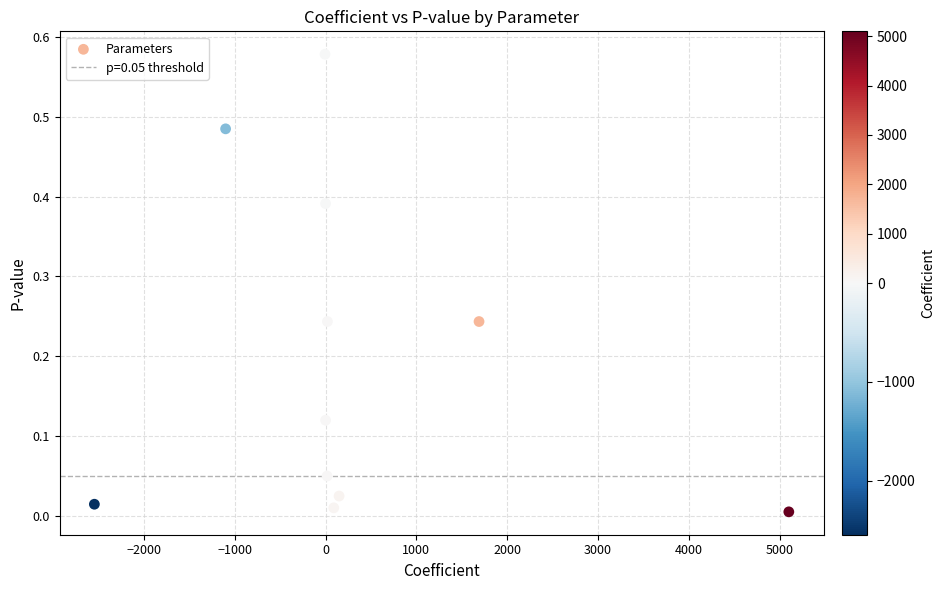

What is the average X value?

310.3